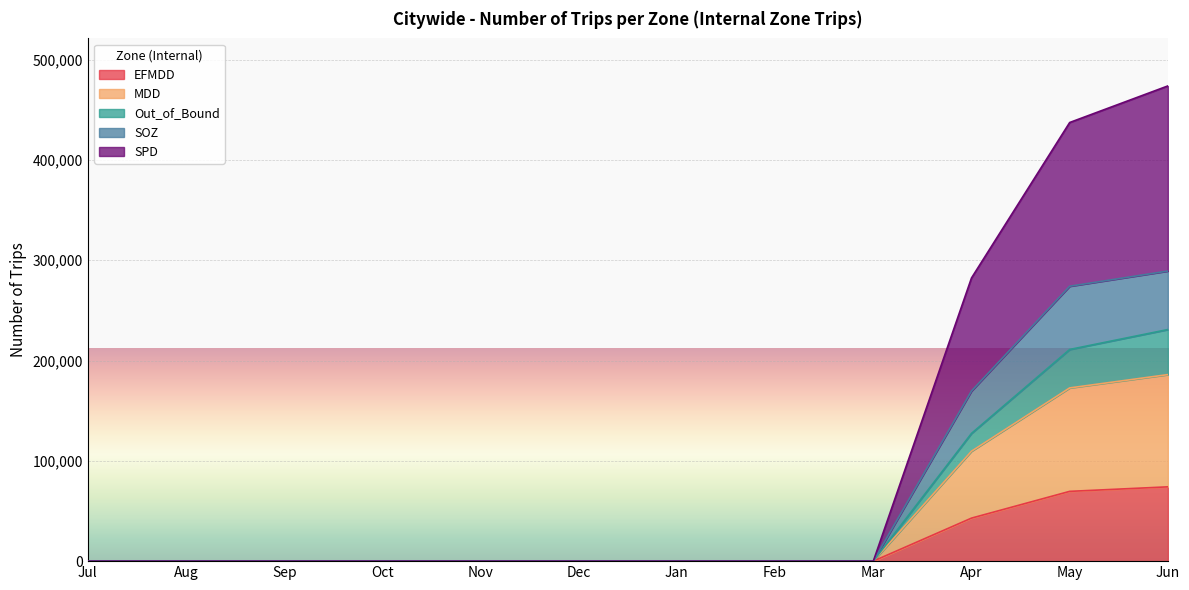

What is the total value across all series at Jun?

473841